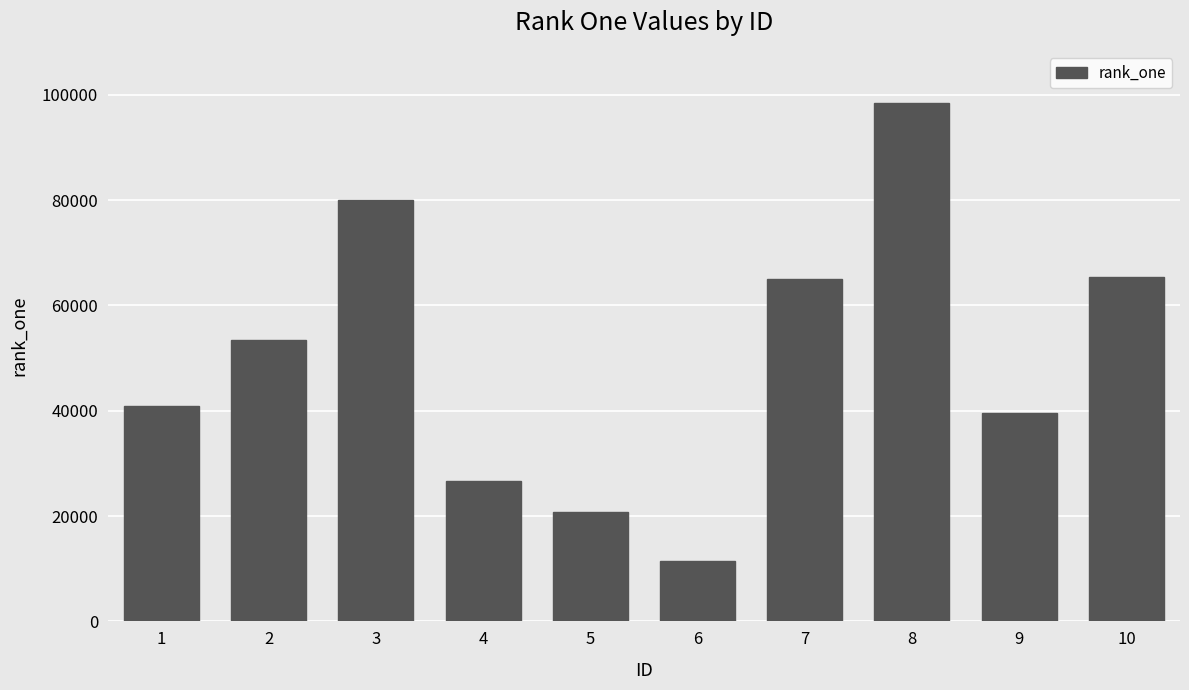

How many bars are there in total?

10